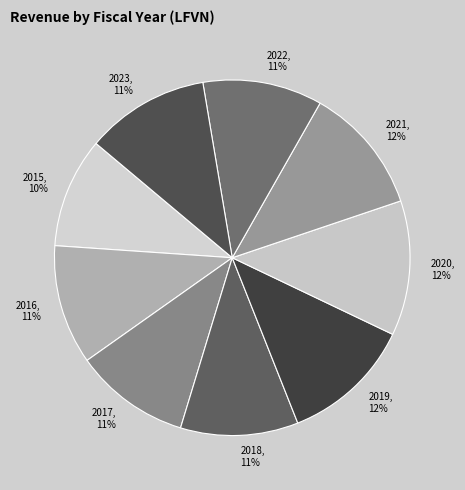

How many segments does this pie chart have?

9